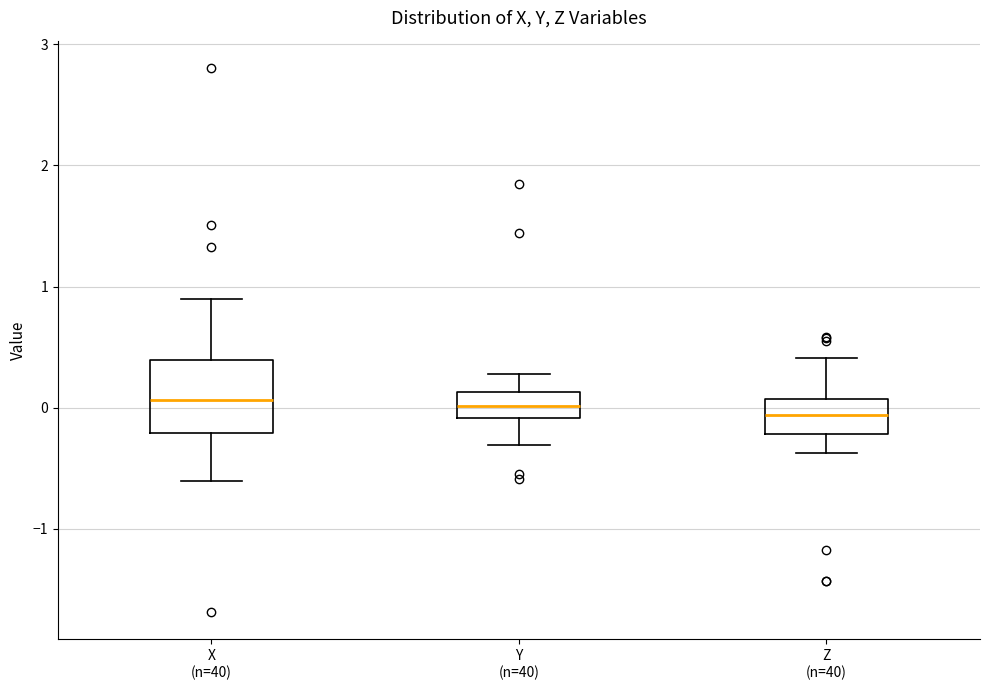

Reading left to right, read every box against the y-axis: the position of its median line, the range the box covers, and the ends of its whiskers. The values are not printed on the chart, so give them approximately, as read against the axis.

X (n=40): median 0.1, box -0.2 to 0.4, whiskers -0.6 to 0.9
Y (n=40): median 0.0, box -0.1 to 0.1, whiskers -0.3 to 0.3
Z (n=40): median -0.1, box -0.2 to 0.1, whiskers -0.4 to 0.4